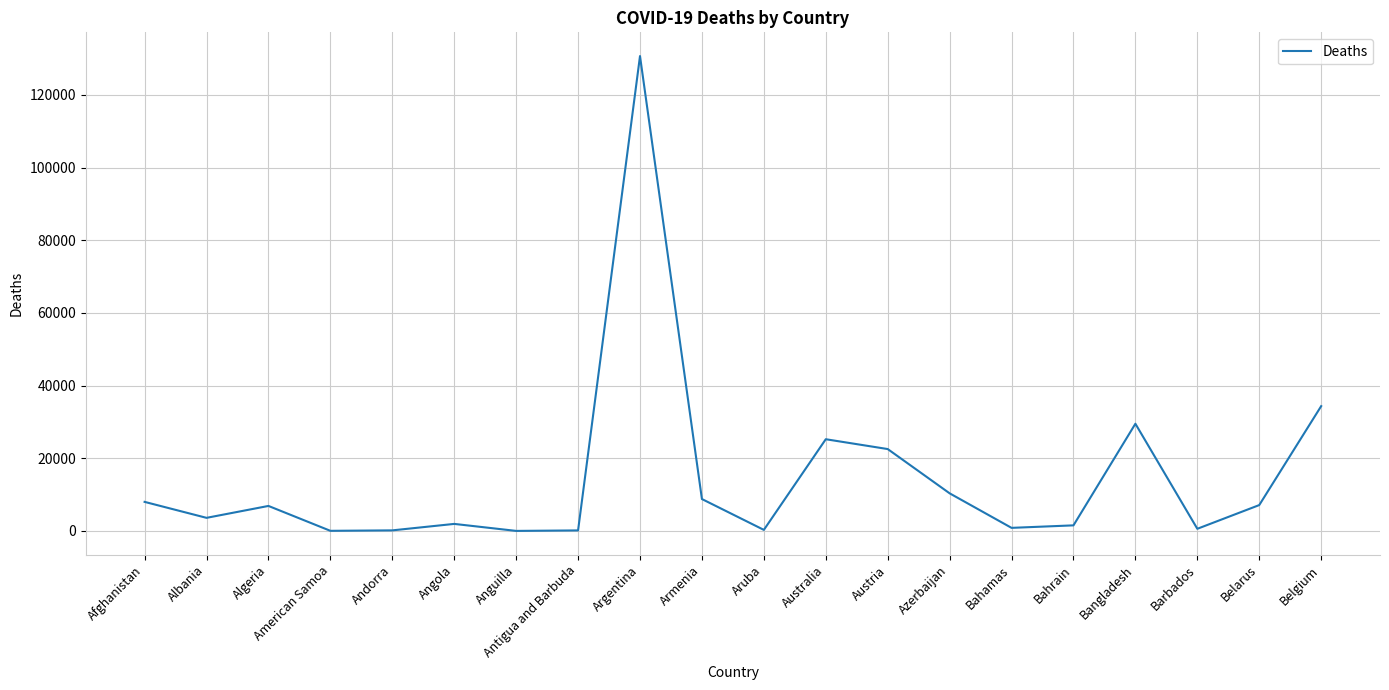

What is the change in value from Afghanistan to Albania?

-4393